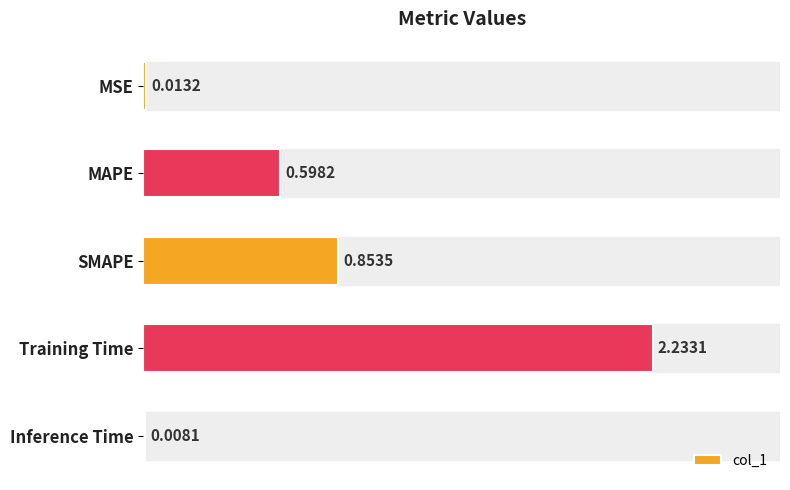

Which label corresponds to the largest value in the chart?

Training Time